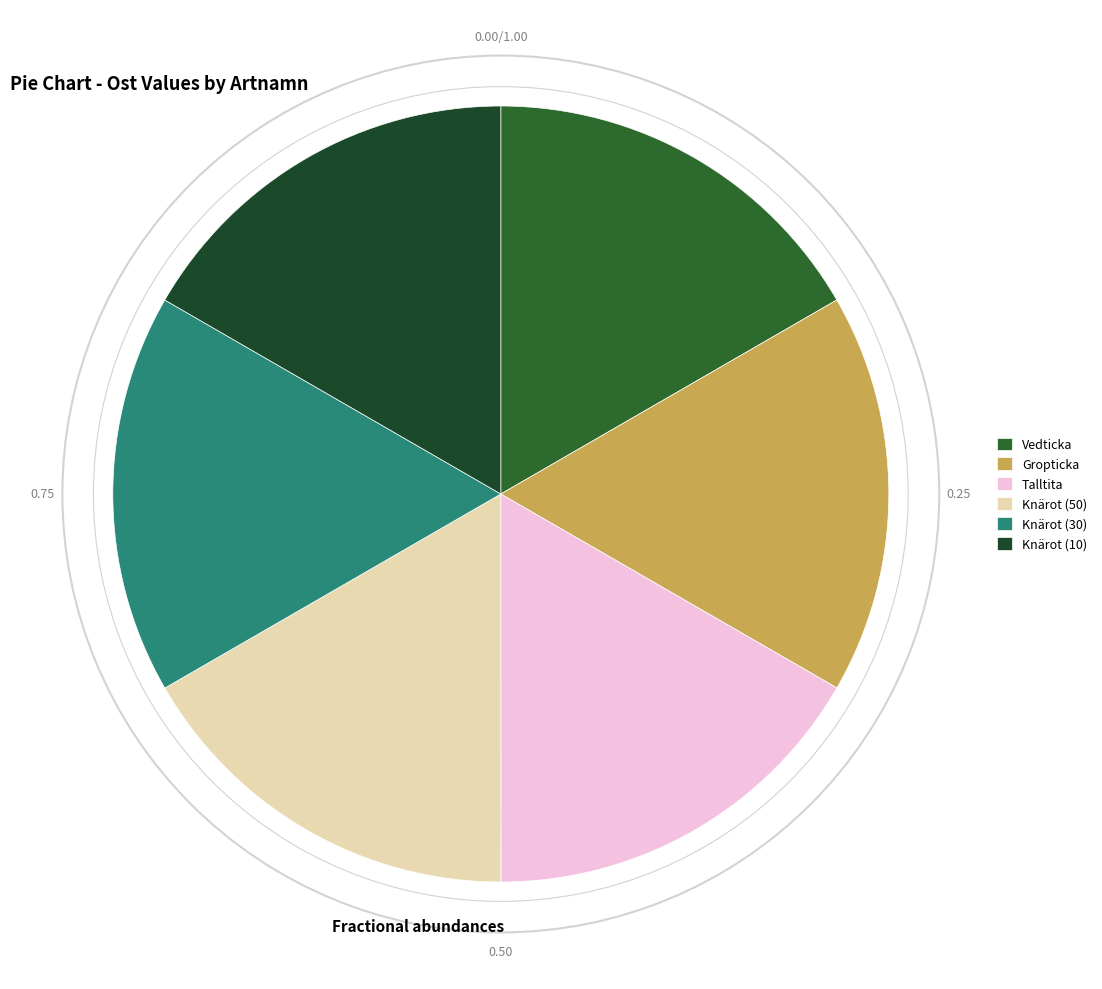

What is the total percentage of Gropticka and Knärot (50)?

33.3%